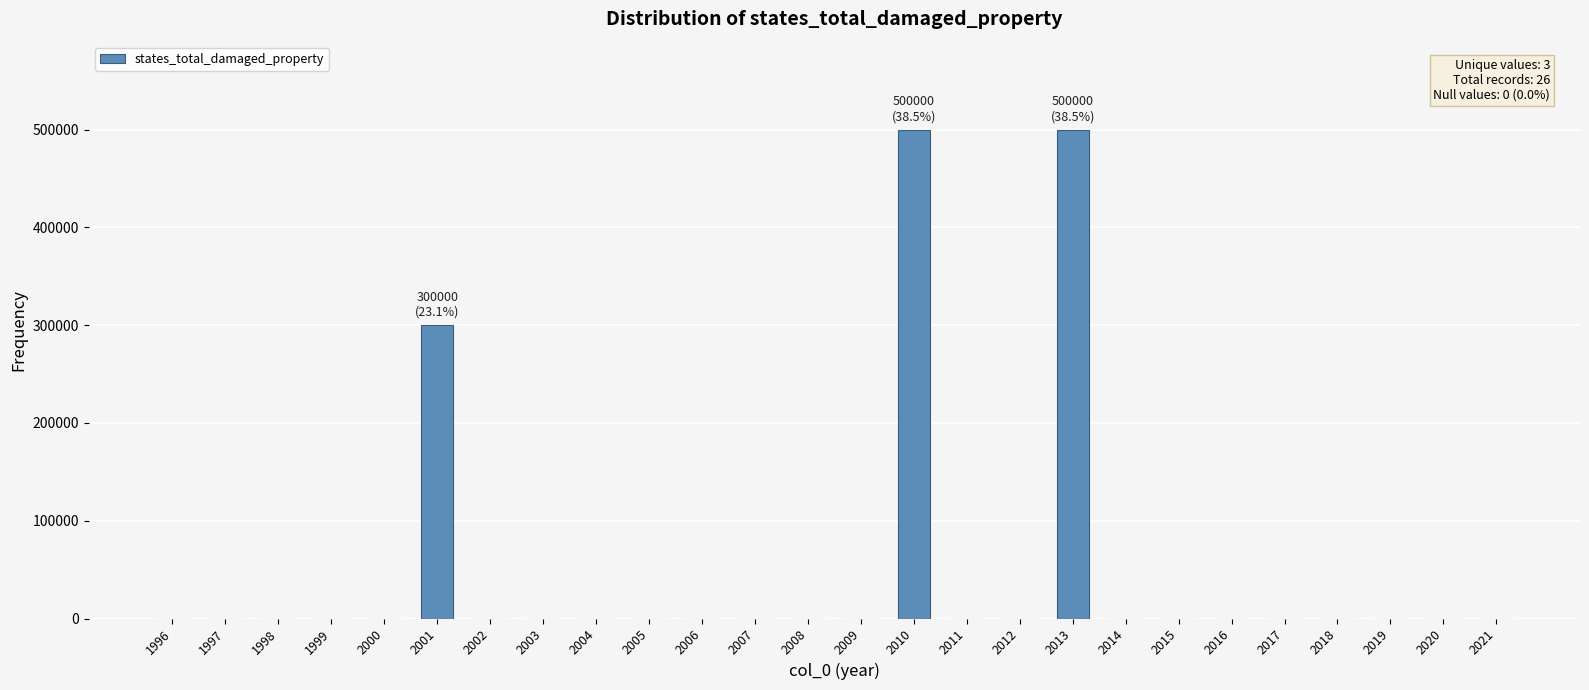

The value at 1998 is 0. True or false?

True